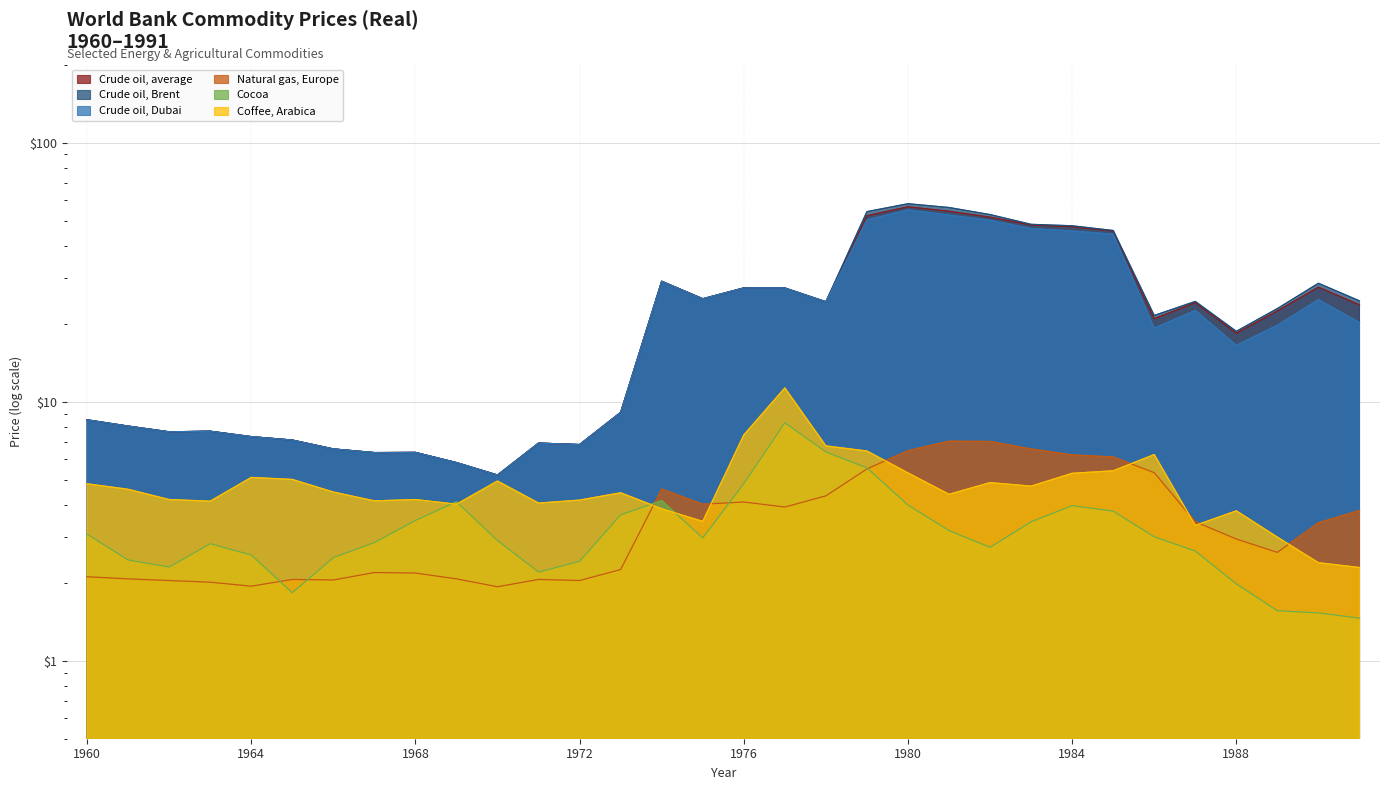

The Crude oil, Brent series shows 47.0 at 1977. True or false?

False